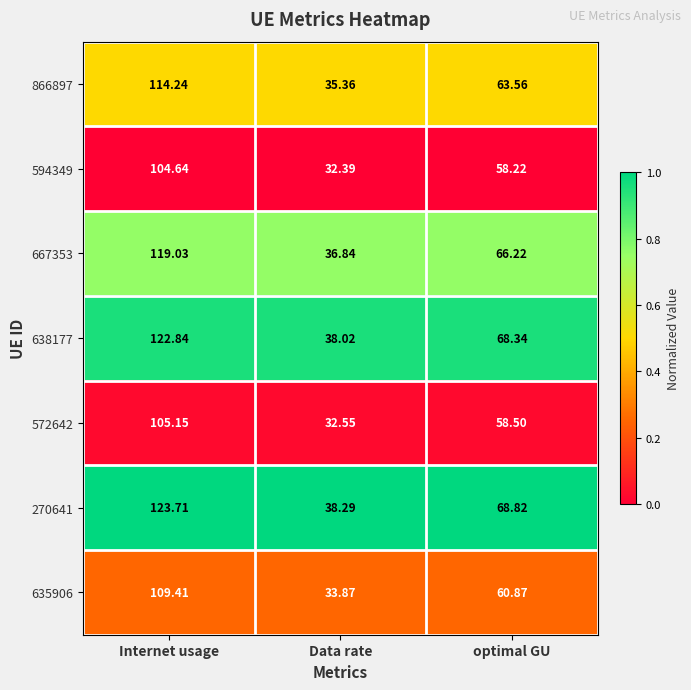

Where does the 572642 series first go above 58?

Internet usage